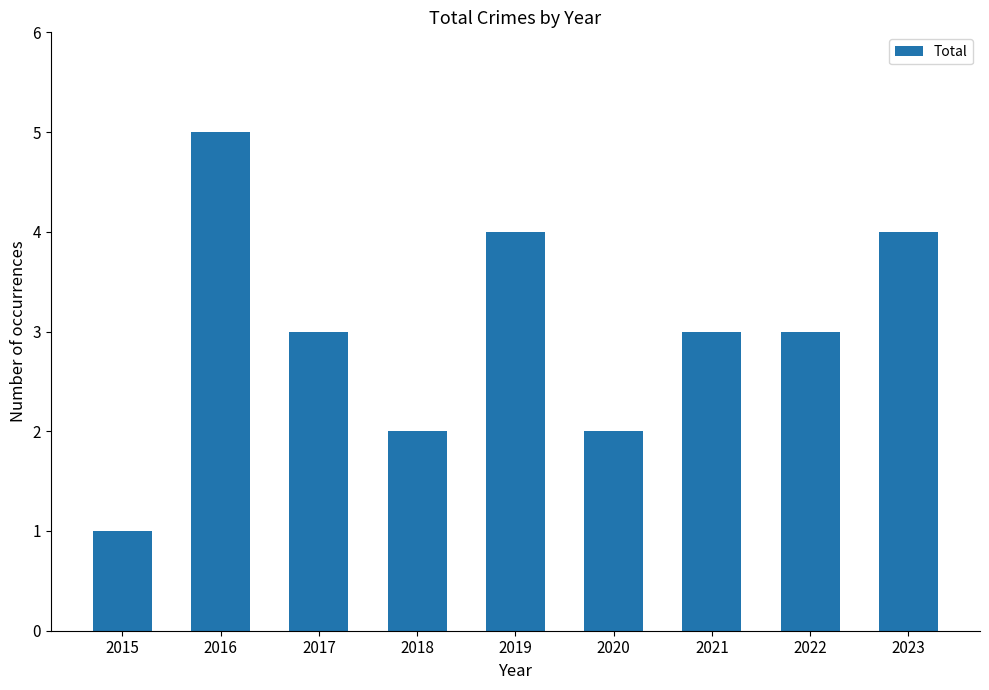

What is the change in value from 2016 to 2020?

-3